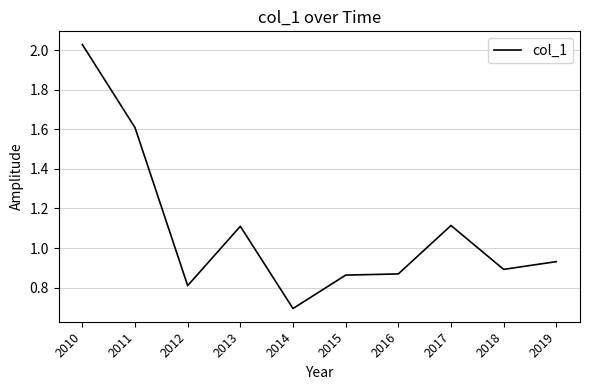

What is the change in value from 2012 to 2018?

+0.1